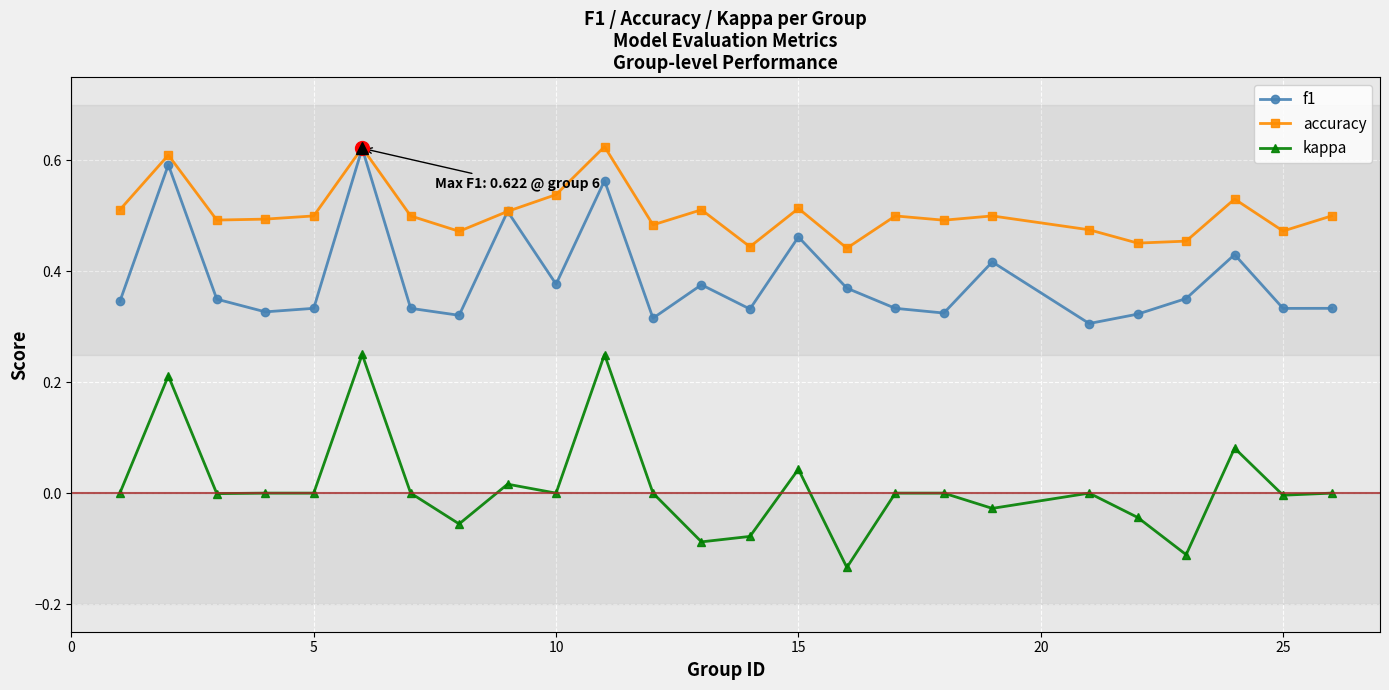

Which series has the largest total across all categories?

accuracy